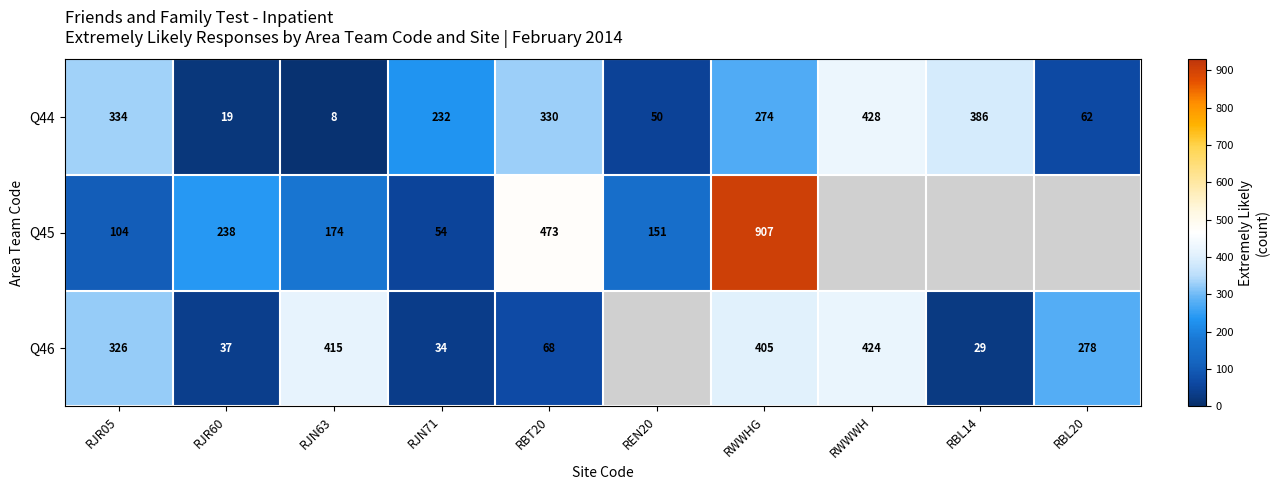

What is the maximum value for Q44?

428